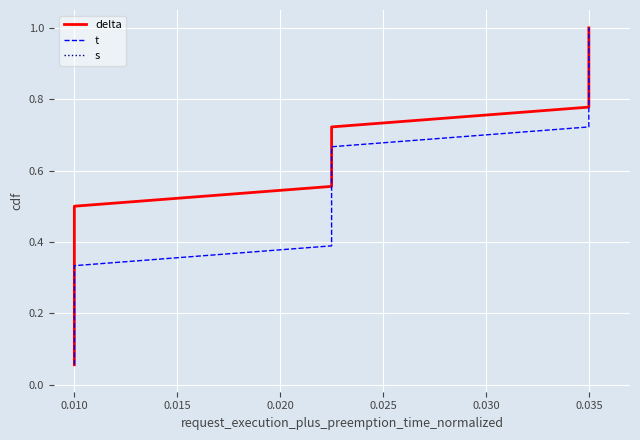

True or false: t and delta intersect in this chart.

False